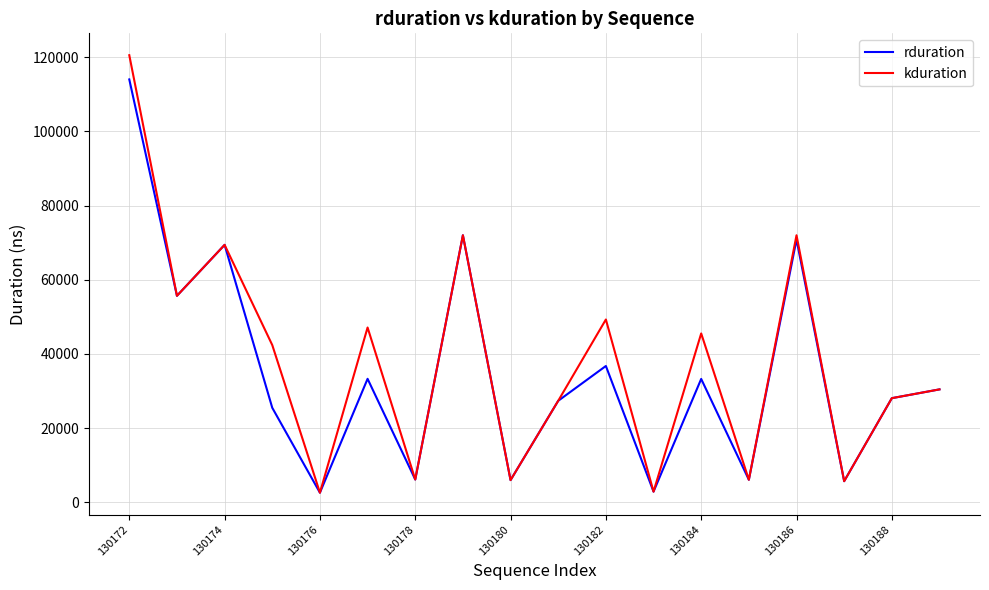

Which series has the largest range (max minus min)?

kduration